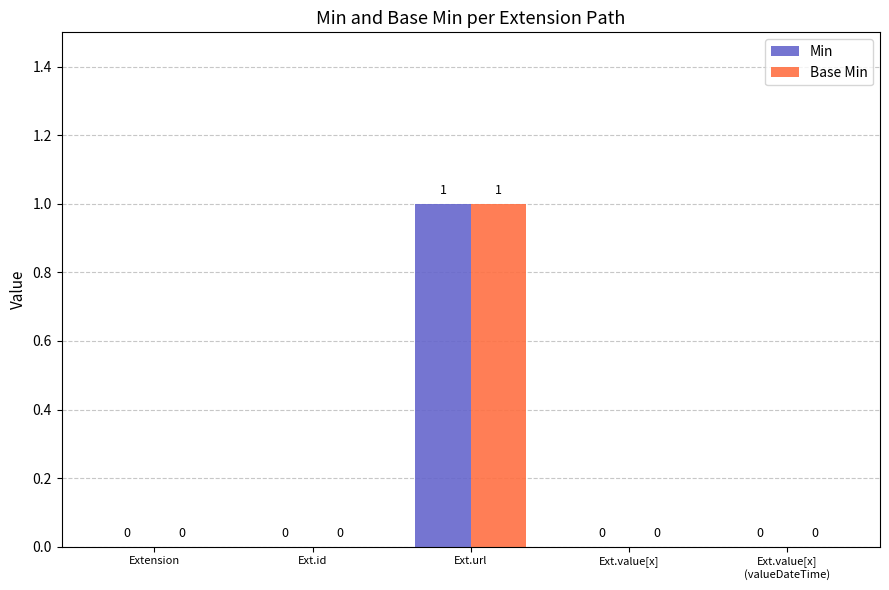

True or false: Base Min has a value of -1 at Extension.

False